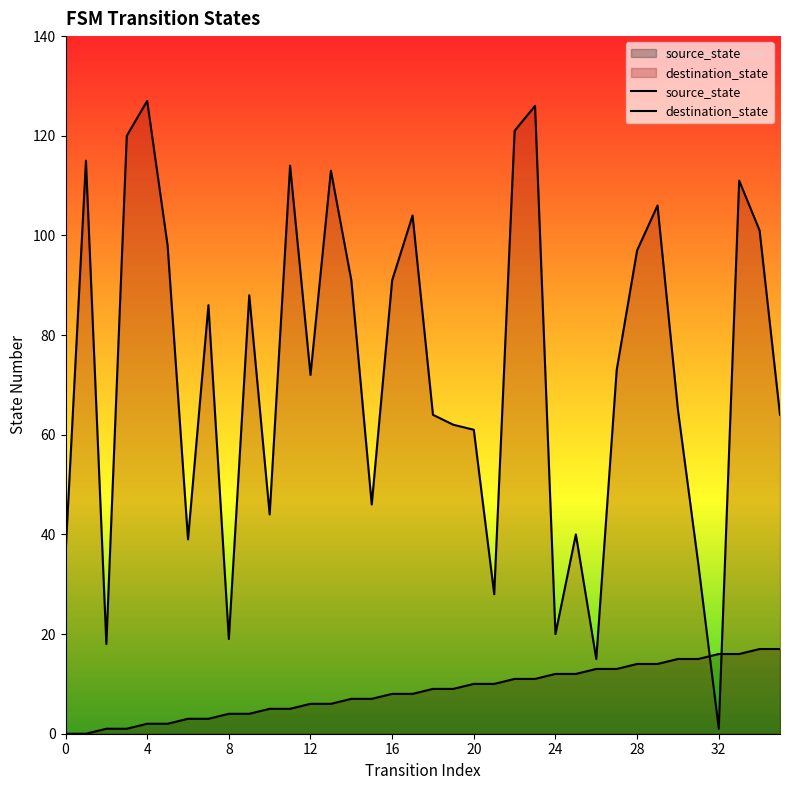

What is the maximum value shown in the chart?

127